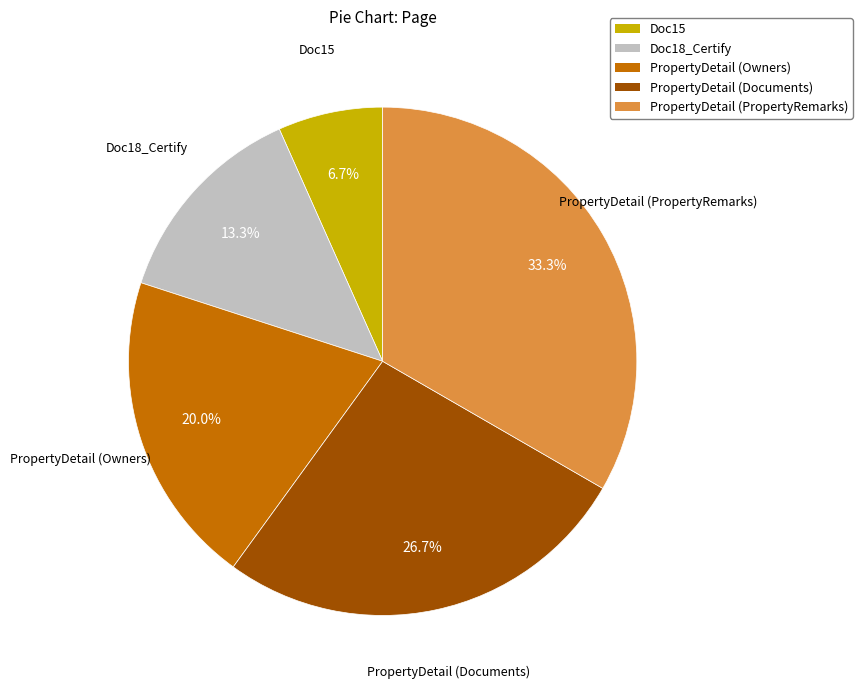

Which category has the smallest portion of the pie?

Doc15